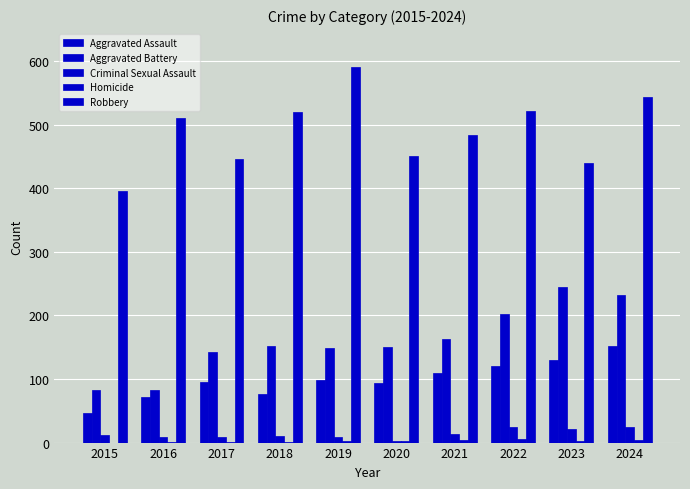

What is the average value of the Aggravated Assault series?

99